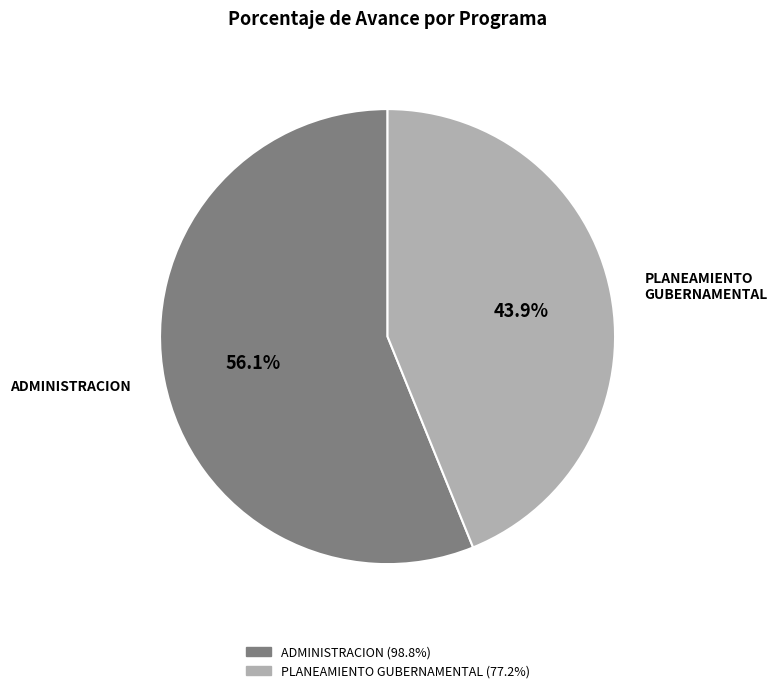

What percentage do ADMINISTRACION and PLANEAMIENTO GUBERNAMENTAL together represent?

100.0%